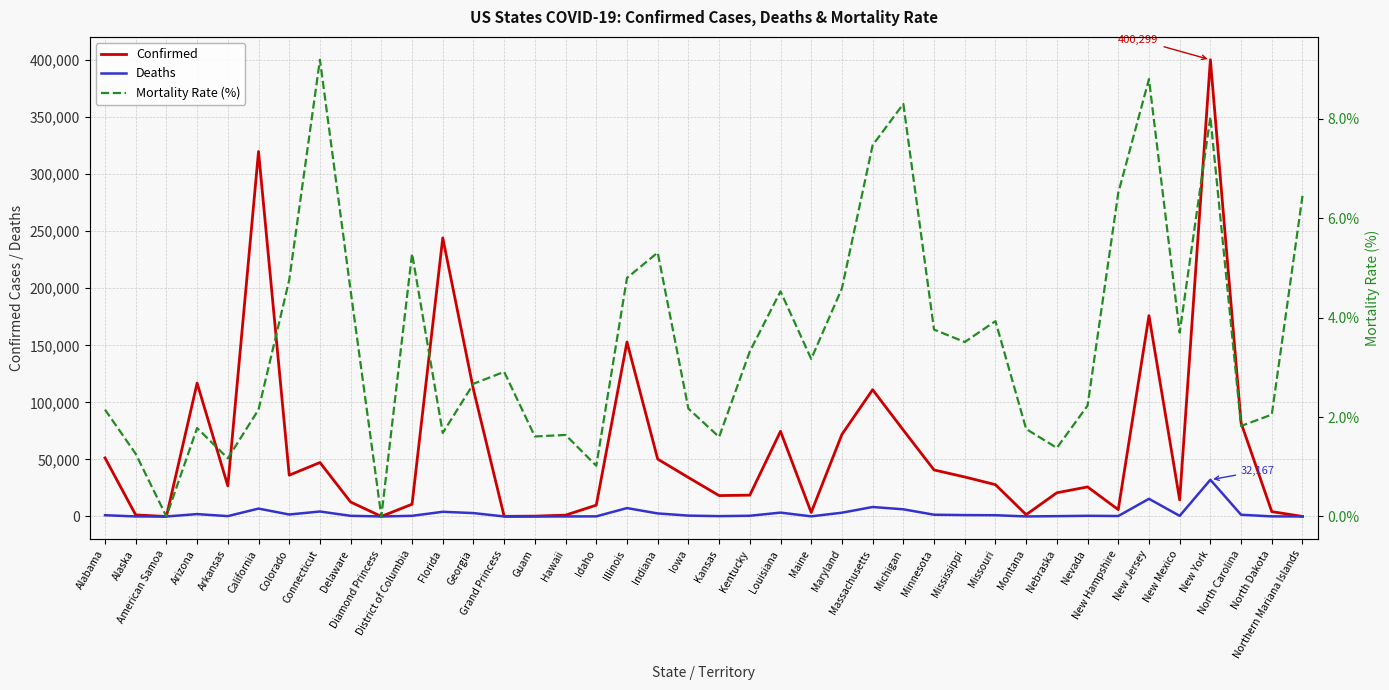

What is the difference between the second highest and minimum values in the Deaths series?

15479